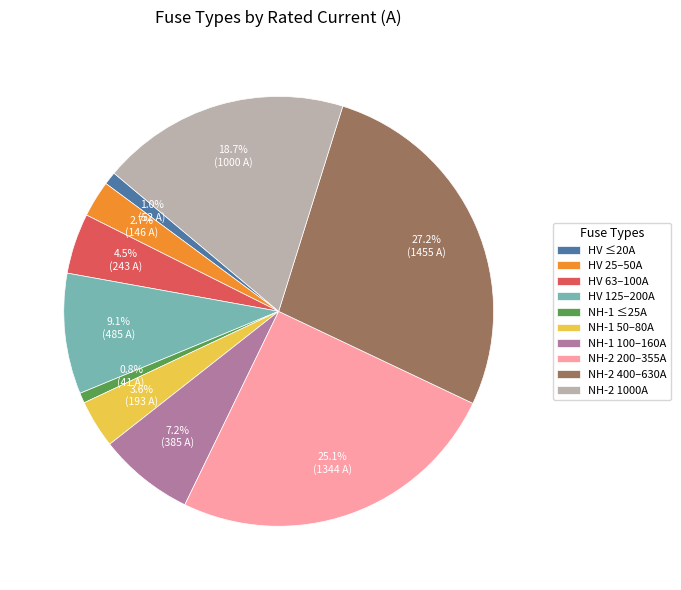

What is the total percentage of HV 125–200A and NH-2 200–355A?

34.2%